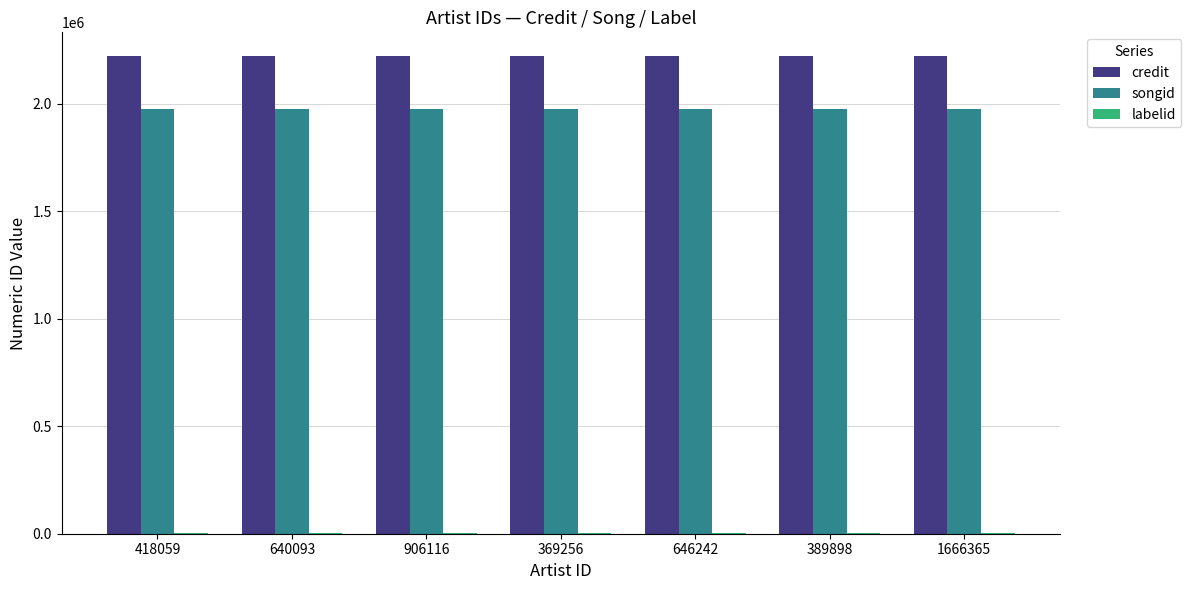

Is it true that credit equals 1114431 at 906116?

False